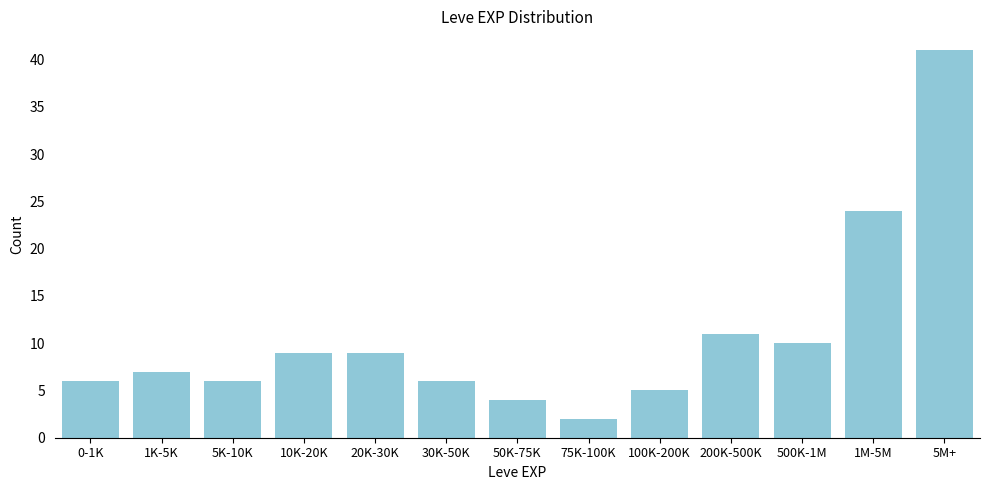

Reading left to right, extract all data points from this chart.

6	7	6	9	9	6	4	2	5	11	10	24	41